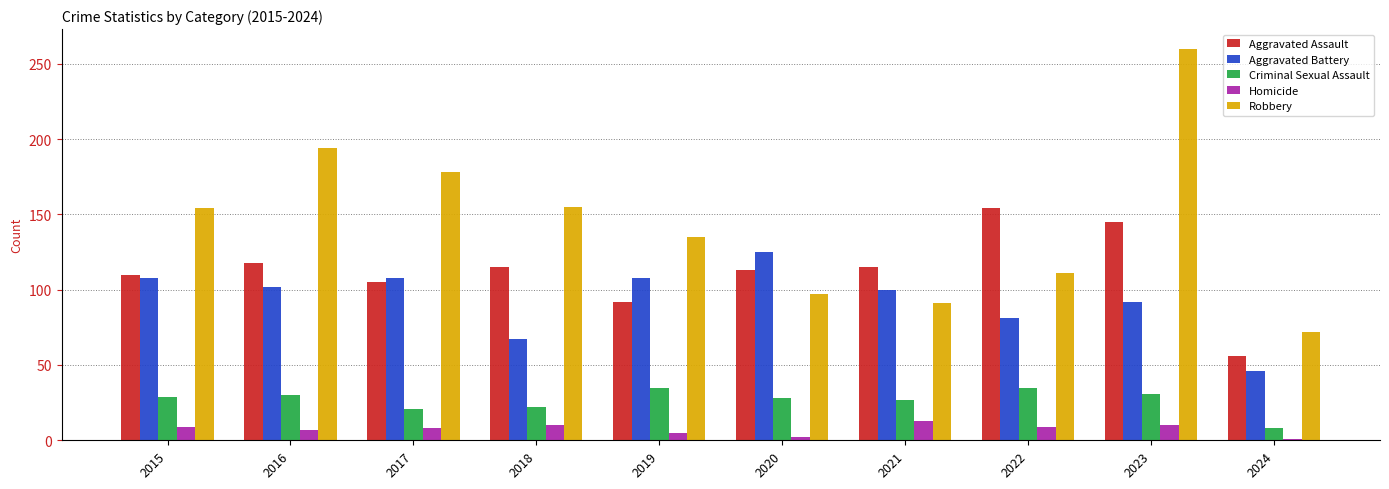

What value does the Aggravated Assault series have at 2024?

56